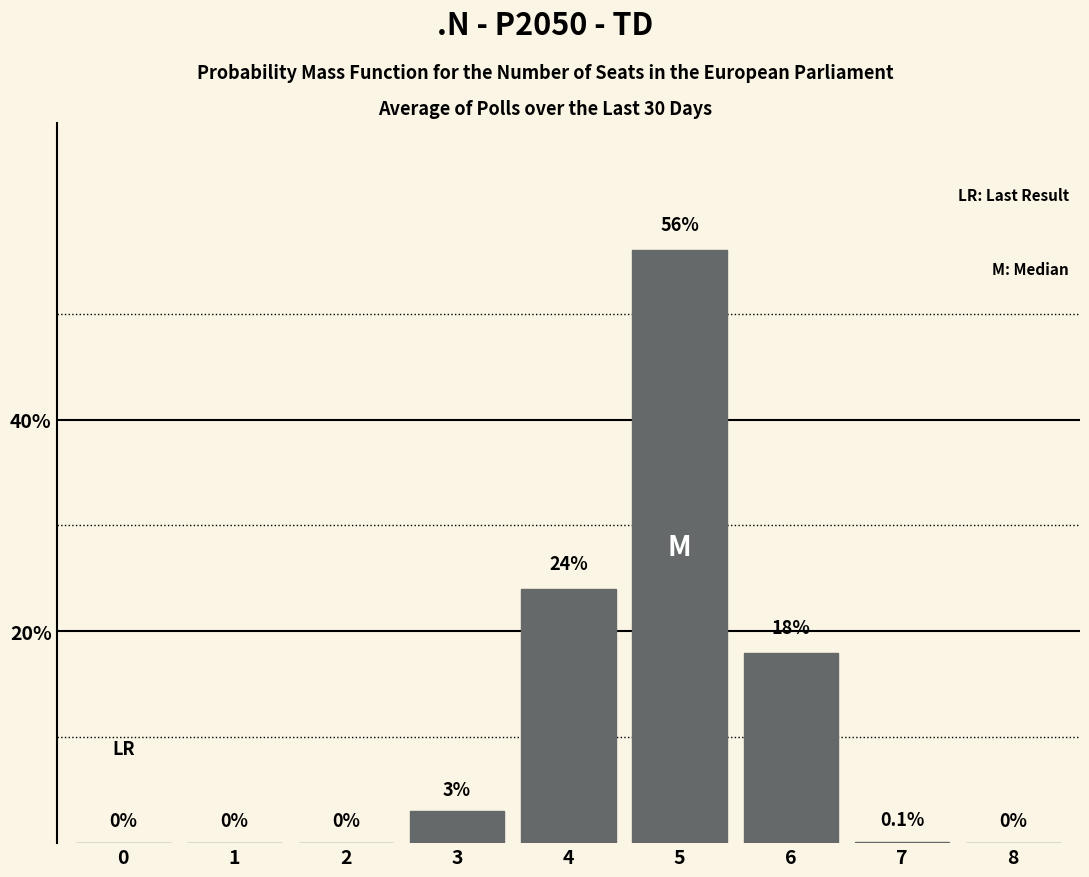

Reading right to left, transcribe all the data shown in this chart.

8=0.0	7=0.1	6=18.0	5=56.0	4=24.0	3=3.0	2=0.0	1=0.0	0=0.0